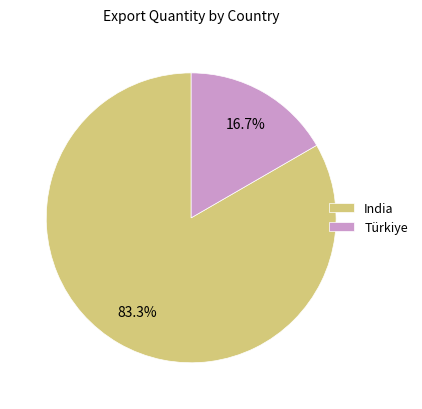

True or false: Türkiye accounts for 17% of the total.

True